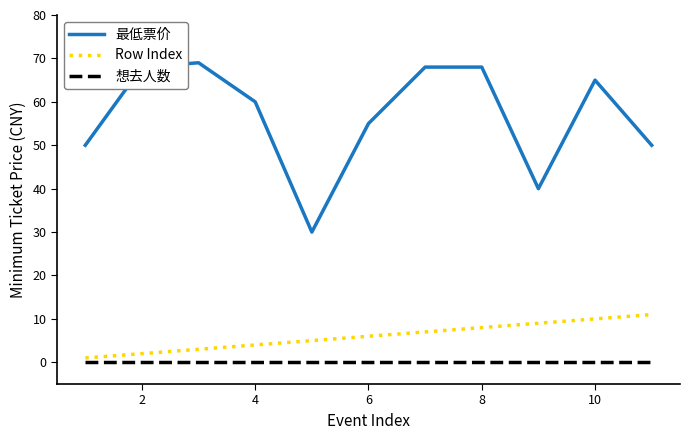

True or false: 最低票价 and 想去人数 intersect in this chart.

False